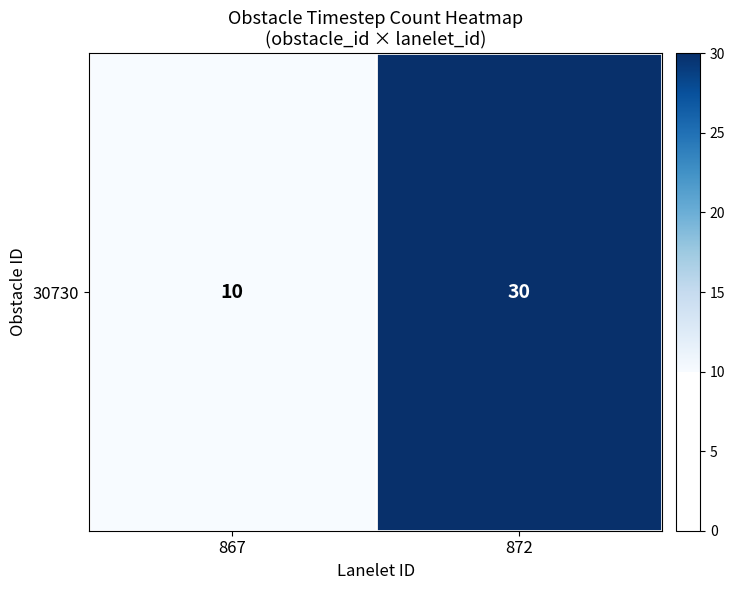

What is the approximate value at 872?

30